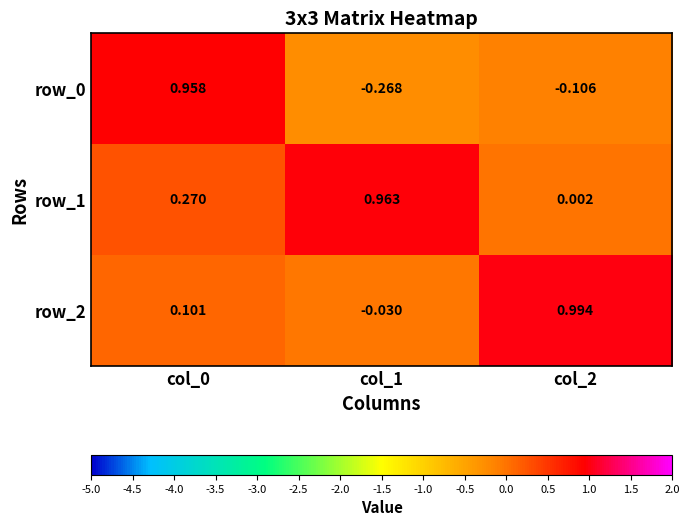

Is the value of row_1 at col_0 greater than the value of row_0 at col_2?

Yes